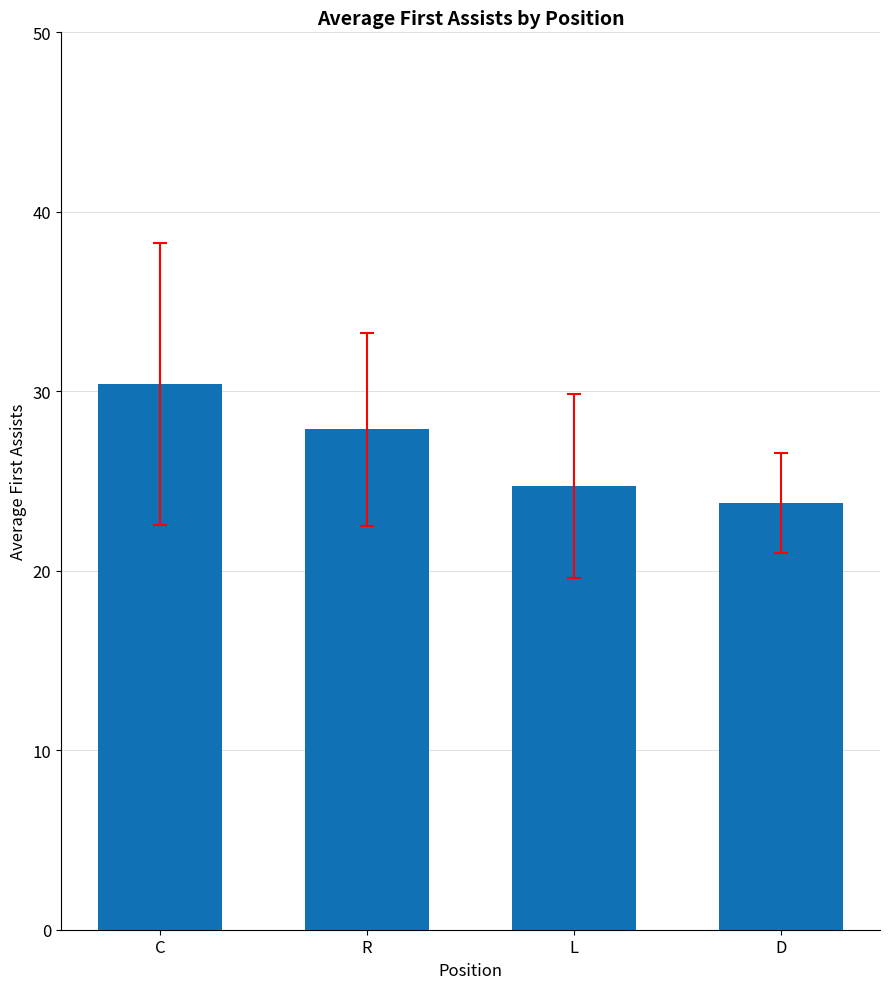

Approximately how many times larger is the value at L compared to D?

1.0